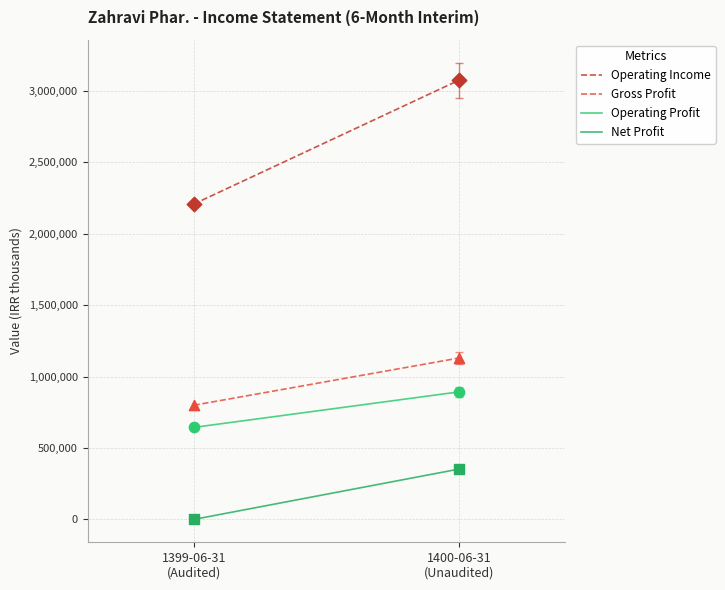

Which series reaches the minimum Y coordinate?

Net Profit